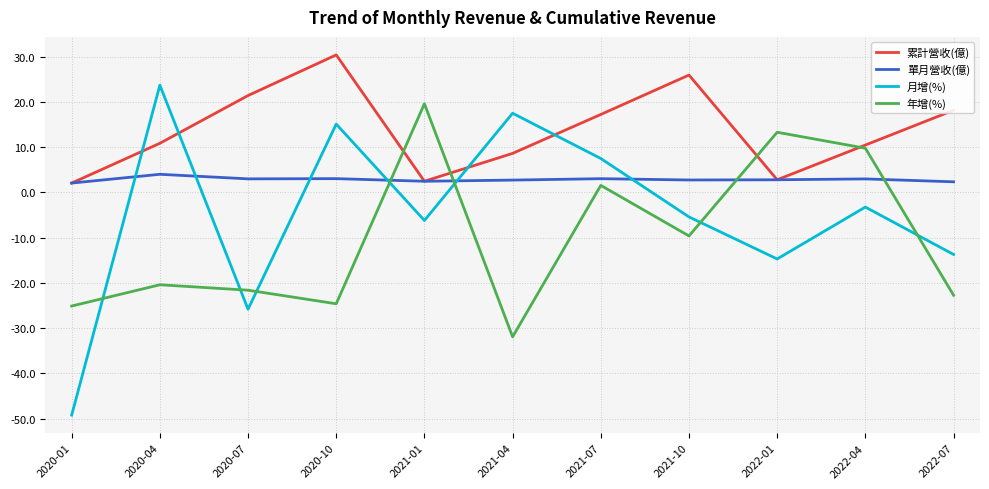

Which series ends up on top after the final intersection of 累計營收(億) and 月增(%)?

累計營收(億)